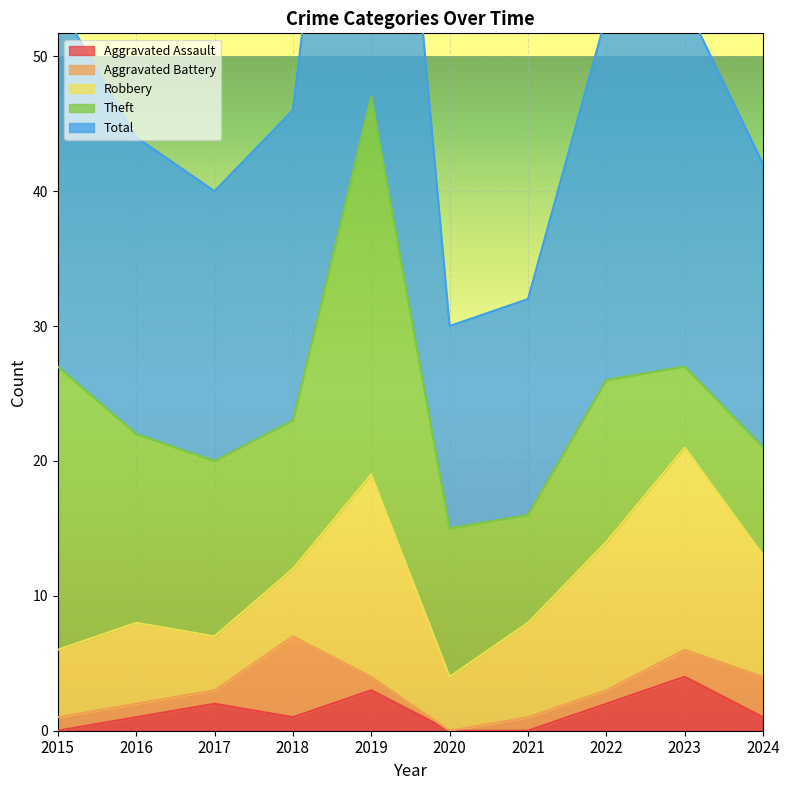

Reading right to left, transcribe all the data shown in this chart.

Aggravated Assault: 1	4	2	0	0	3	1	2	1	0
Aggravated Battery: 3	2	1	1	0	1	6	1	1	1
Robbery: 9	15	11	7	4	15	5	4	6	5
Theft: 8	6	12	8	11	28	11	13	14	21
Total: 21	27	27	16	15	47	23	20	22	27